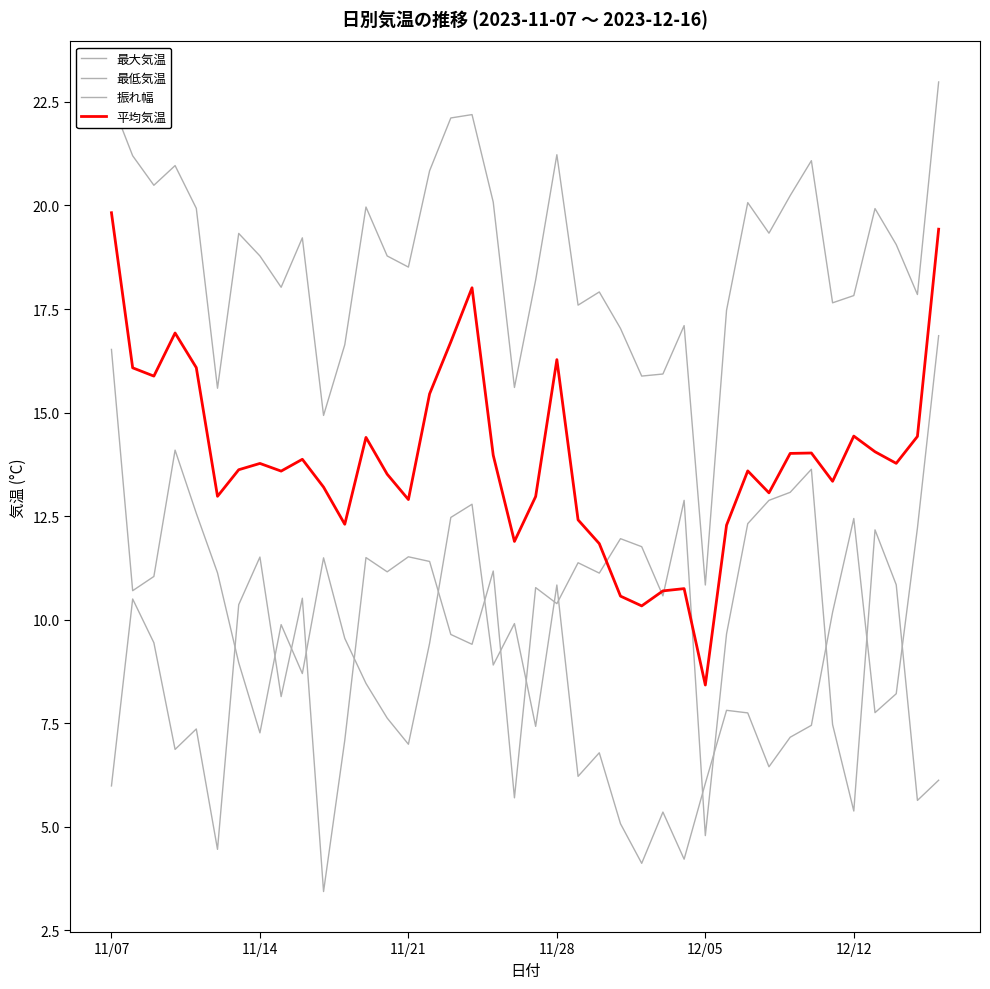

Where is the first local minimum for 振れ幅?

11/28